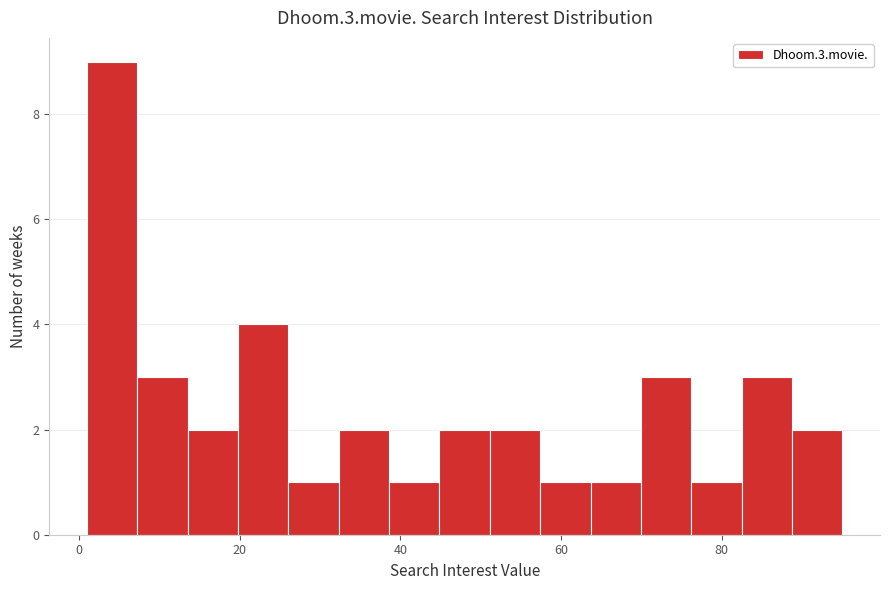

Read against the x-axis, roughly where is the centre of the tallest bar?

4